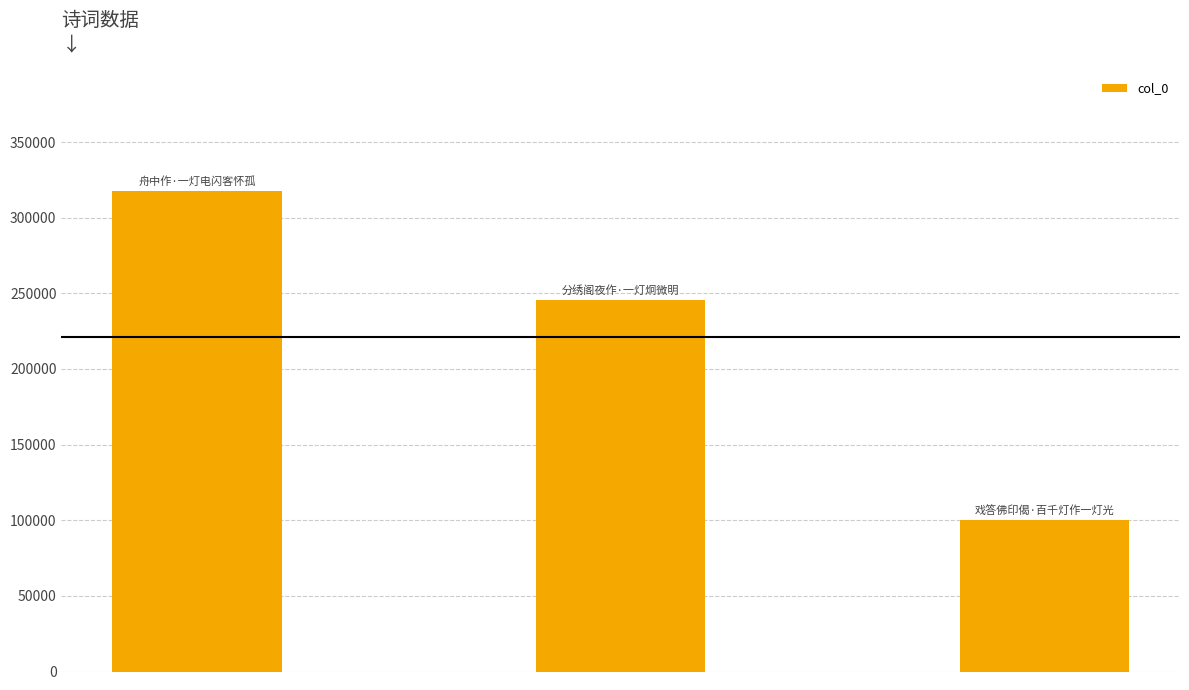

What is the smallest value displayed?

100044